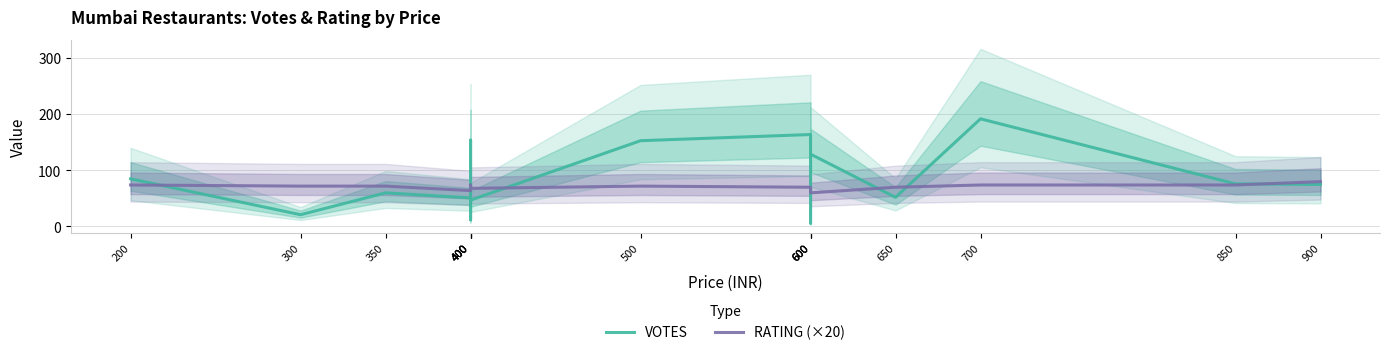

Reading left to right, what are all the values shown in this chart?

VOTES: 200=85	300=21	350=60	400=51	400=154	400=12	400=47	500=153	600=164	600=6	600=129	650=52	700=192	850=76	900=75
RATING (×20): 200=74	300=72	350=72	400=64	400=74	400=70	400=68	500=72	600=70	600=62	600=60	650=70	700=74	850=74	900=80